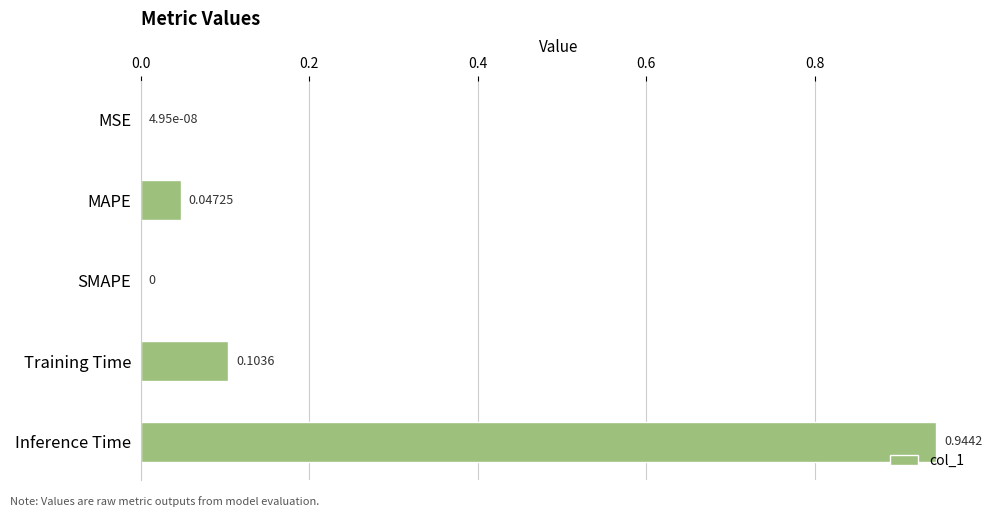

At which category does the chart reach its peak across all series?

Inference Time